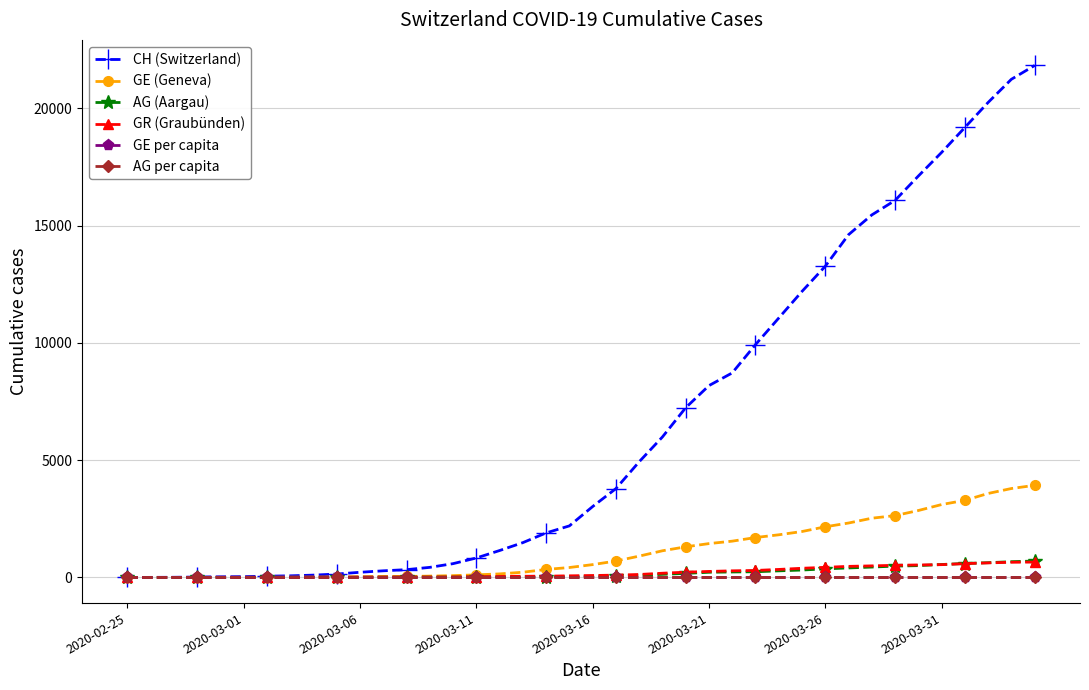

Which series has the largest range (max minus min)?

CH (Switzerland)